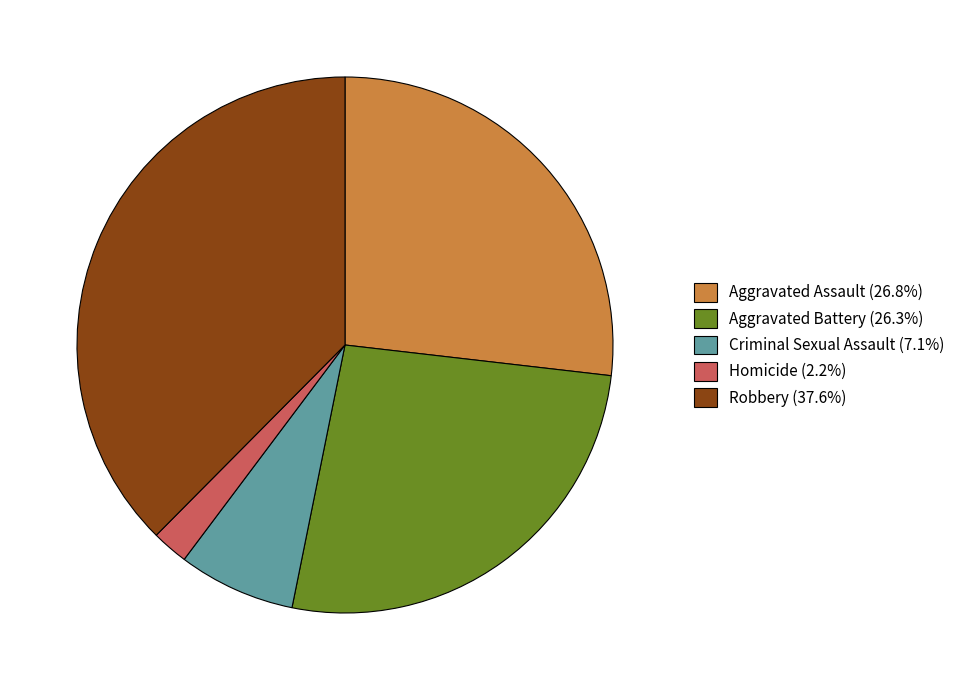

Is there a majority slice in this chart?

No